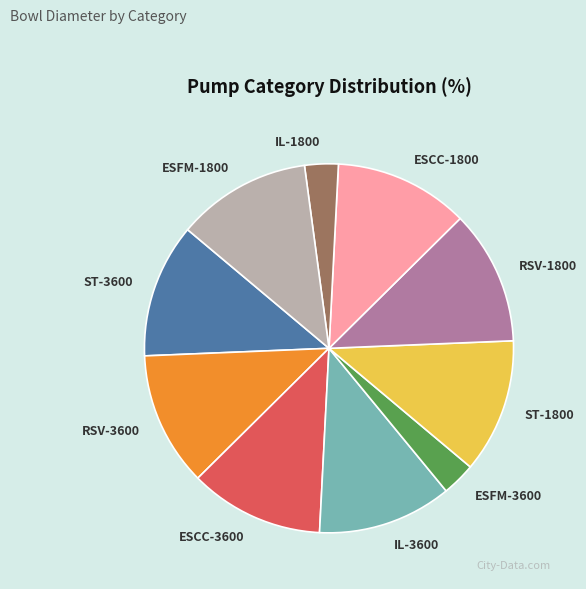

Do IL-1800 and RSV-1800 together represent more than half of the pie?

No